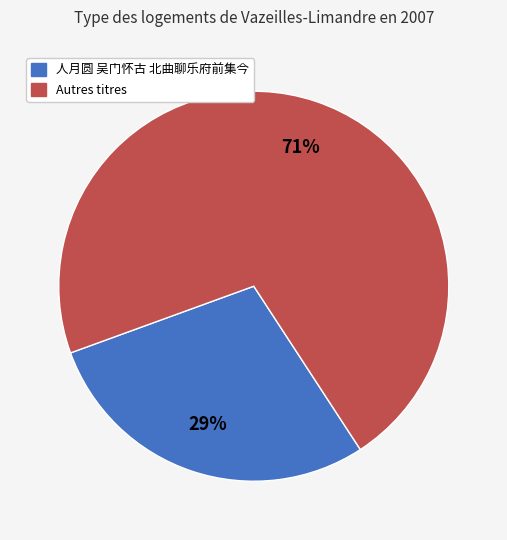

What is the smallest slice in the pie chart?

人月圆 吴门怀古 北曲聊乐府前集今